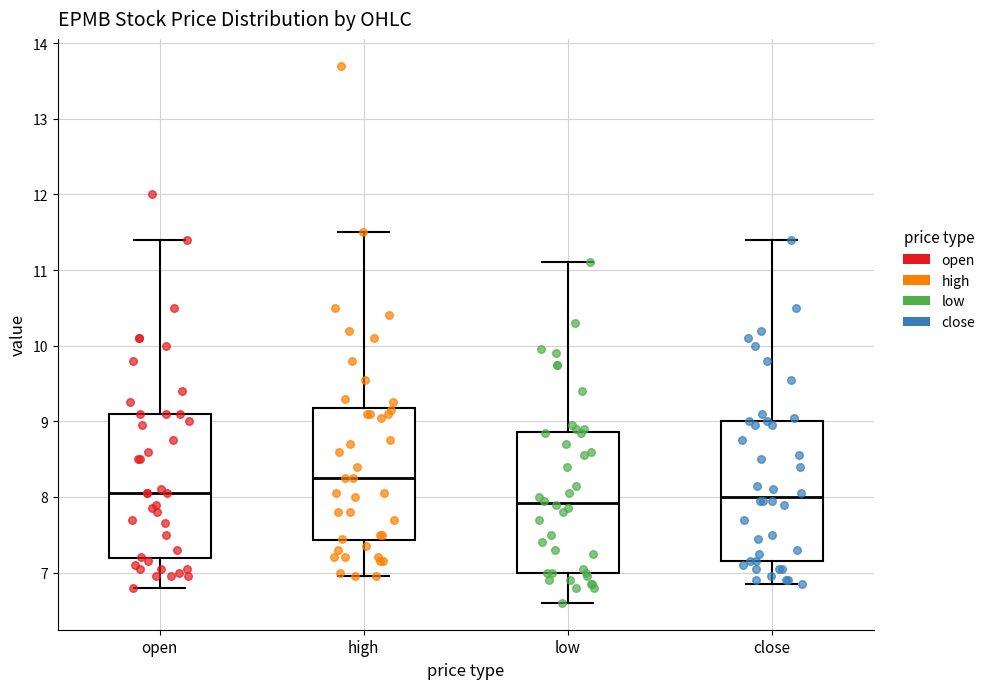

Where does the lower whisker of the box for open end on the y-axis? The values are not printed on the chart, so give them approximately, as read against the axis.

6.8